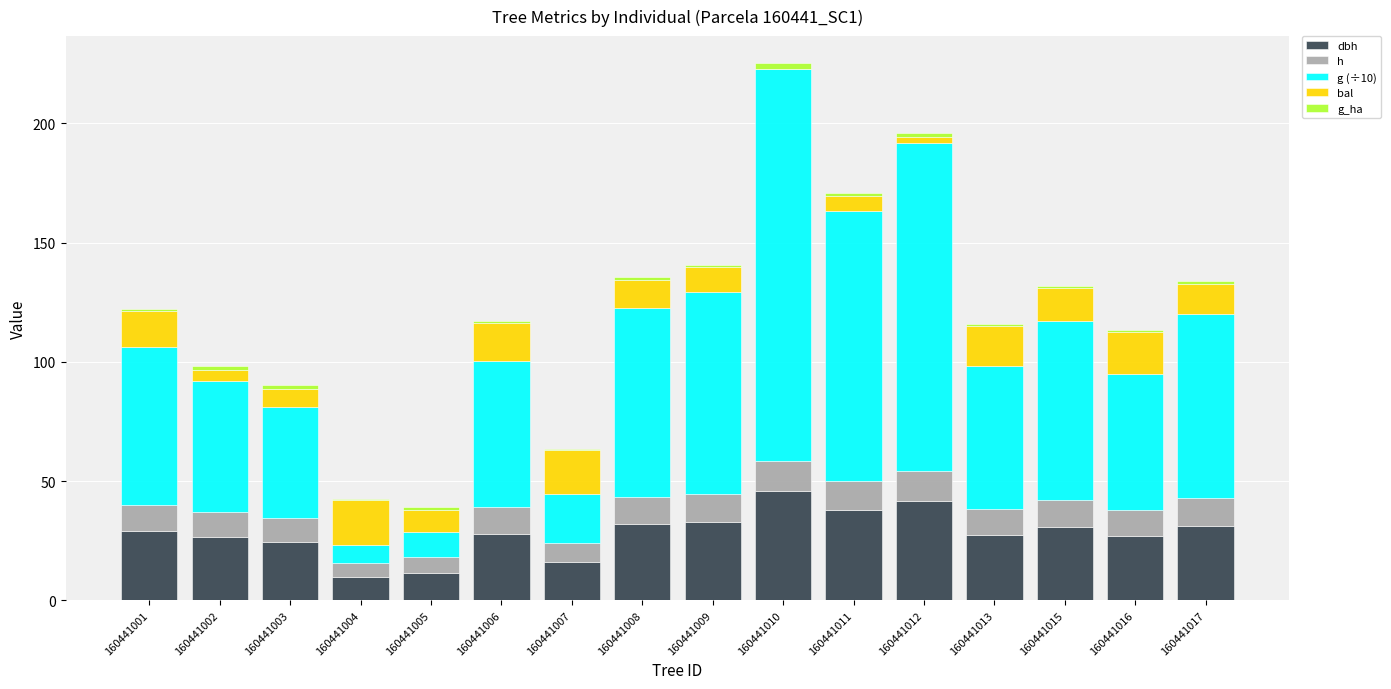

At which category is the sum across all series the highest?

160441010